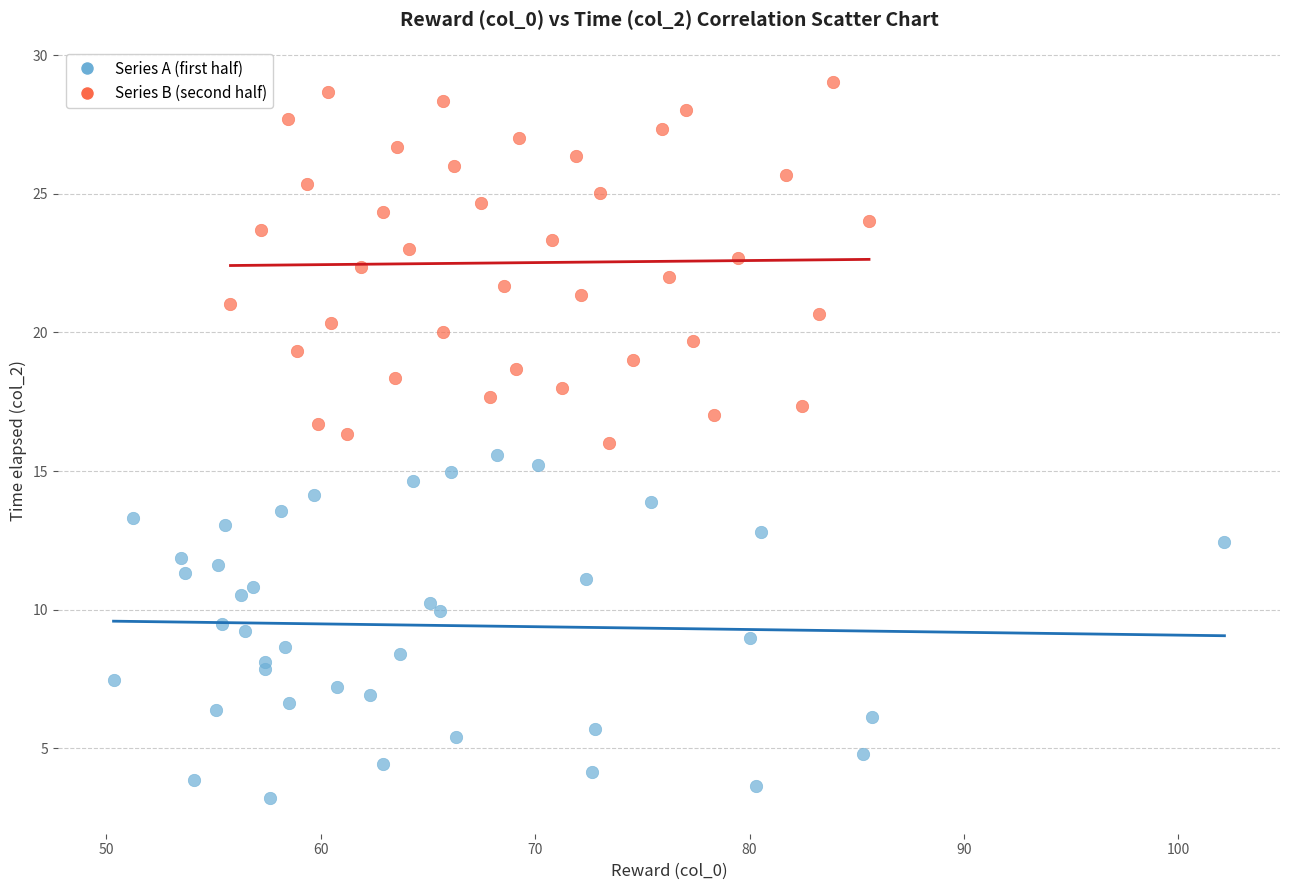

Which series contains the highest Y value?

Series B (second half)